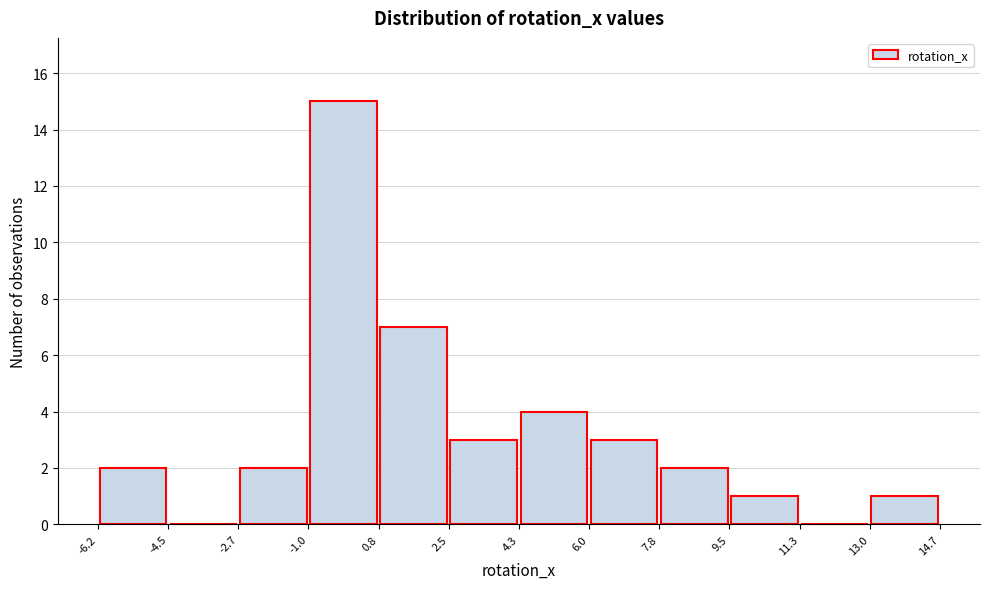

Reading left to right, list every bar in this chart as the range it spans on the x-axis followed by its height. The values are not printed on the chart, so give them approximately, as read against the axis.

-6.2 to -4.5: 2
-4.5 to -2.7: 0
-2.7 to -1.0: 2
-1.0 to 0.8: 15
0.8 to 2.5: 7
2.5 to 4.3: 3
4.3 to 6.0: 4
6.0 to 7.8: 3
7.8 to 9.5: 2
9.5 to 11.3: 1
11.3 to 13.0: 0
13.0 to 14.7: 1